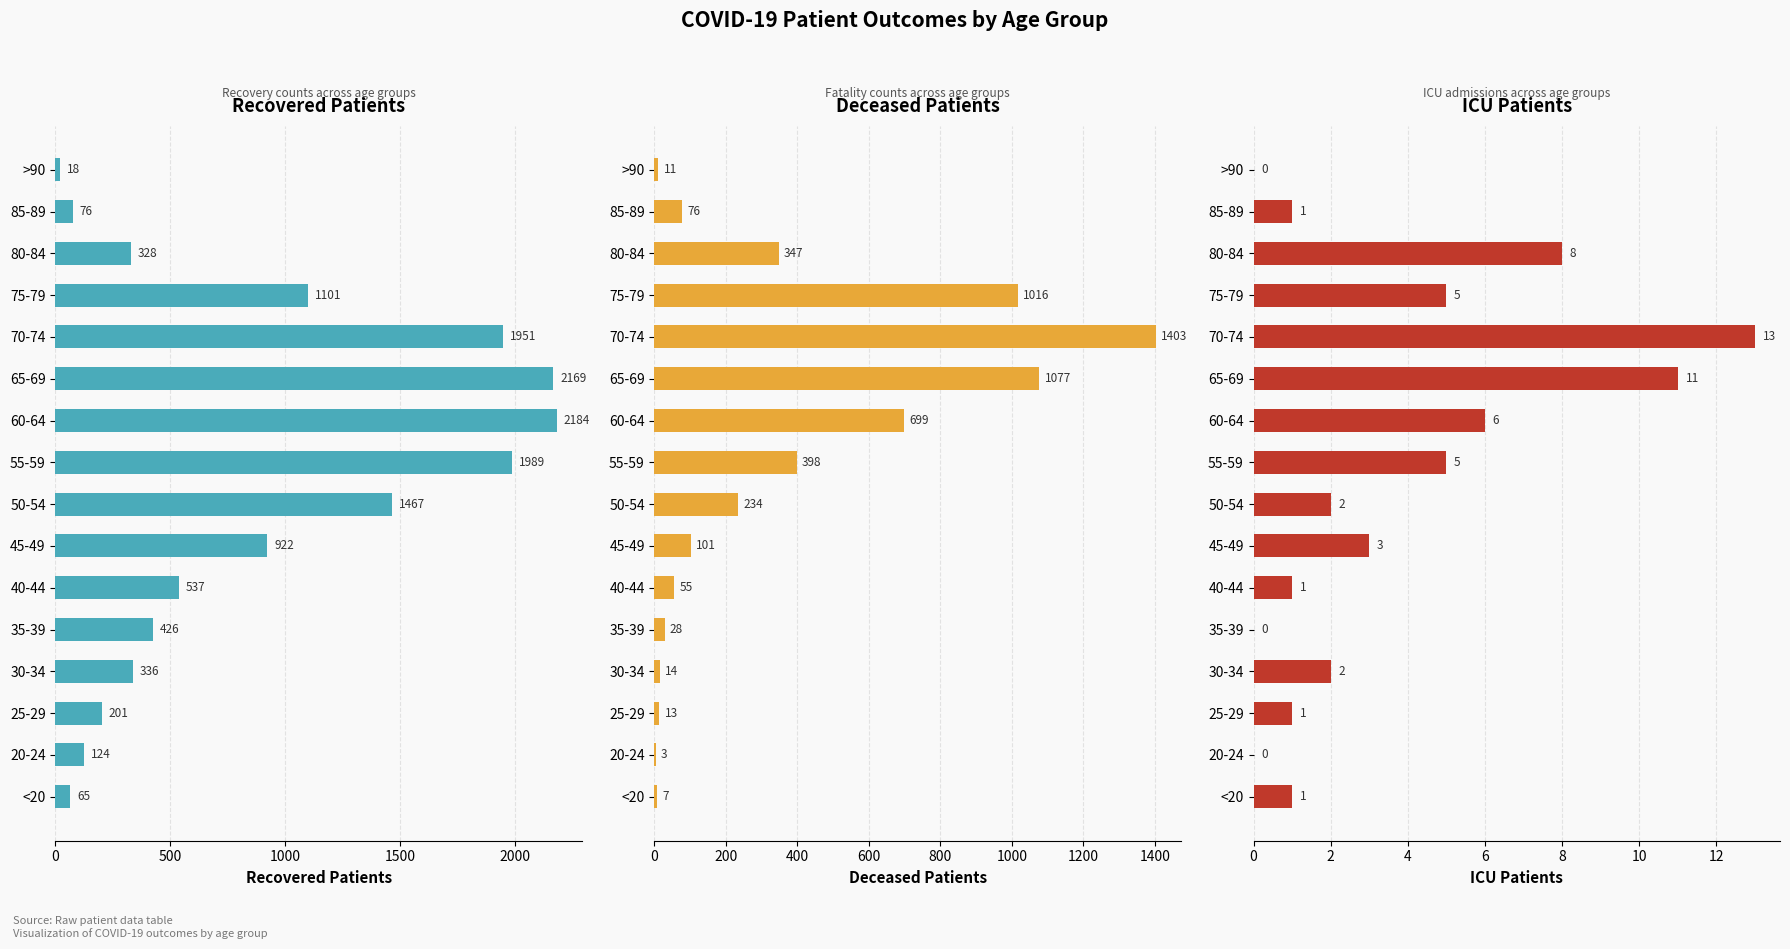

What is the value of the patients_in_icu bar at the 10th from the left?

6